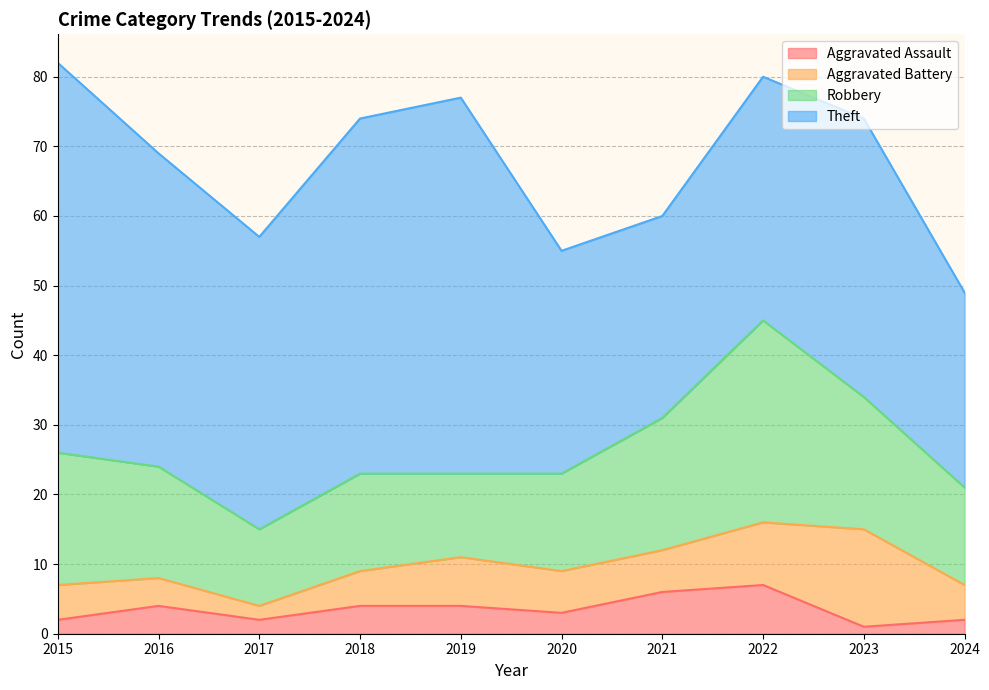

Reading right to left, list all the values displayed in this chart.

Aggravated Assault: 2024=2	2023=1	2022=7	2021=6	2020=3	2019=4	2018=4	2017=2	2016=4	2015=2
Aggravated Battery: 2024=5	2023=14	2022=9	2021=6	2020=6	2019=7	2018=5	2017=2	2016=4	2015=5
Robbery: 2024=14	2023=19	2022=29	2021=19	2020=14	2019=12	2018=14	2017=11	2016=16	2015=19
Theft: 2024=28	2023=40	2022=35	2021=29	2020=32	2019=54	2018=51	2017=42	2016=45	2015=56